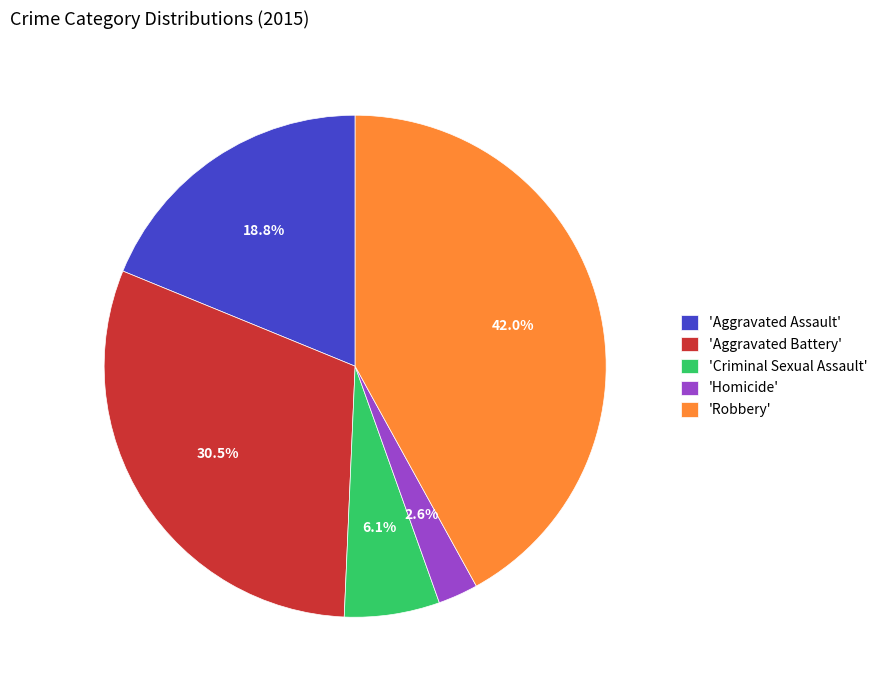

Between 'Aggravated Battery' and 'Homicide', which is larger?

'Aggravated Battery'